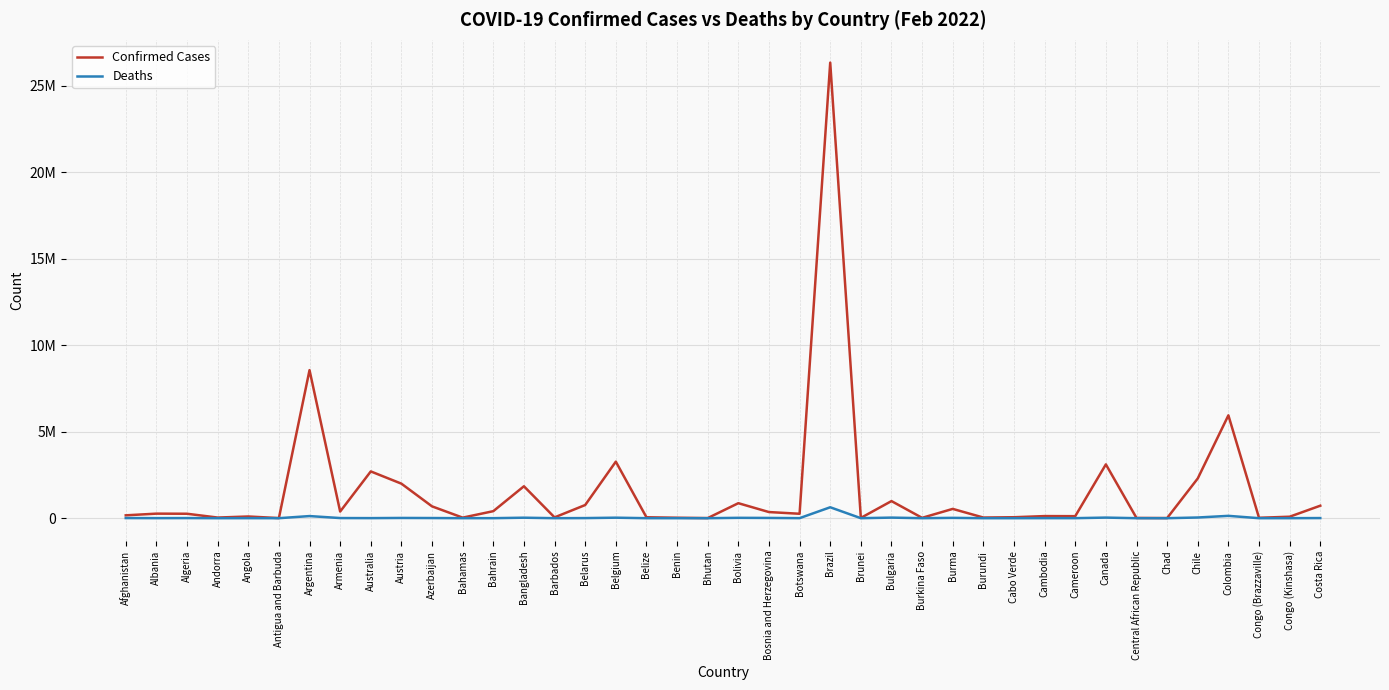

Reading right to left, transcribe all the data shown in this chart.

Confirmed Cases: 721971	85510	23705	5943783	2296712	7157	14023	3109754	116718	121550	55769	37562	537223	20673	988518	16891	26326454	256041	354325	867071	5720	26498	53544	3267656	760845	47124	1844828	405938	32680	683476	1995346	2703281	383458	8555379	6732	98340	36599	256806	263172	165358
Deaths: 7641	1278	371	135282	39867	190	110	34536	1880	3015	396	38	19310	372	33688	98	631265	2585	14672	21073	4	163	629	29185	6116	286	28524	1410	748	8823	14192	4154	8075	122439	127	1896	147	6631	3371	7420